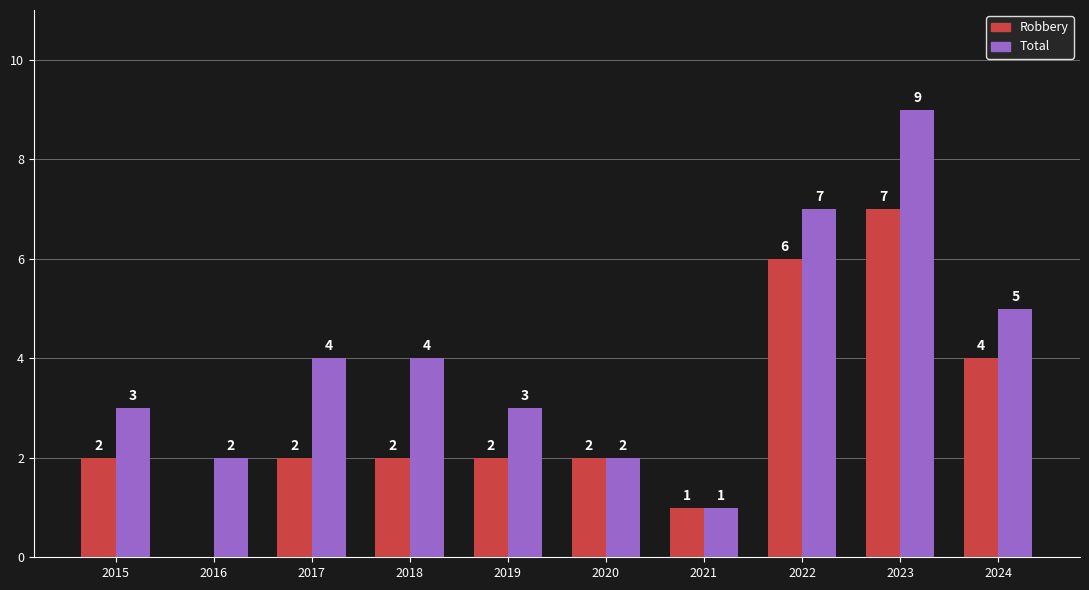

How many groups of bars are there?

10